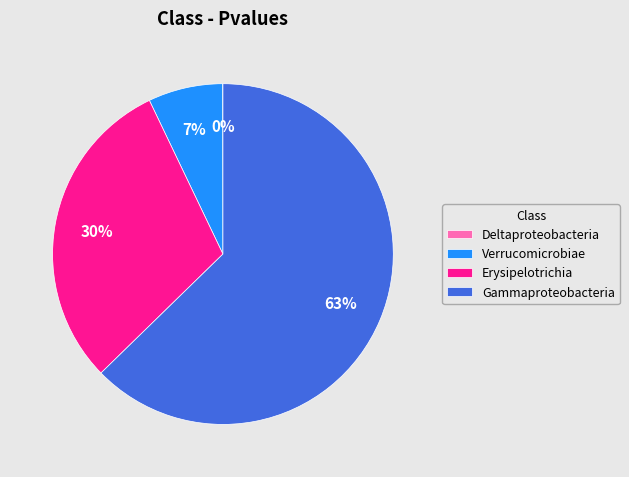

Which slice is the largest?

Gammaproteobacteria